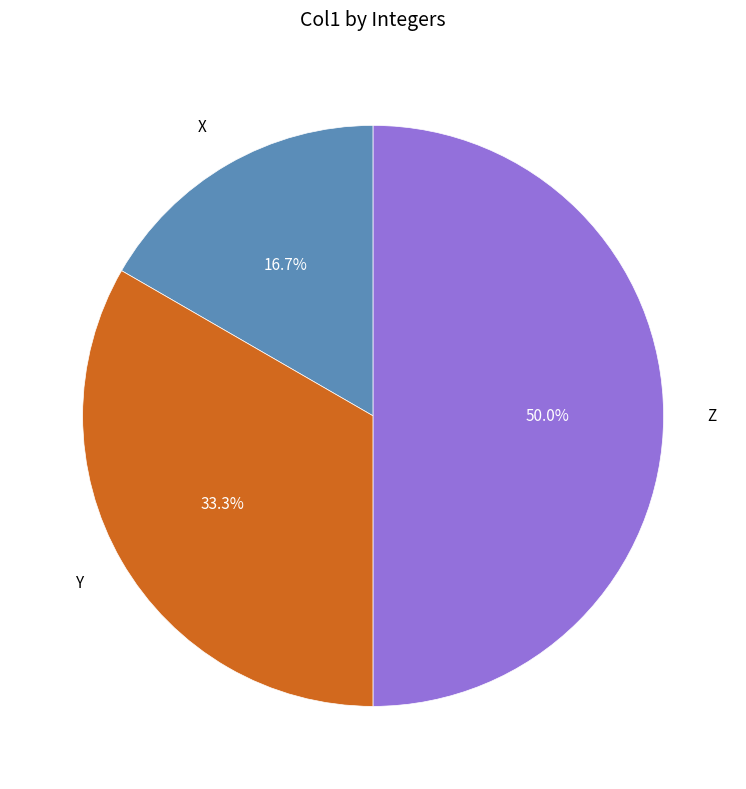

Which category has the smallest portion of the pie?

X